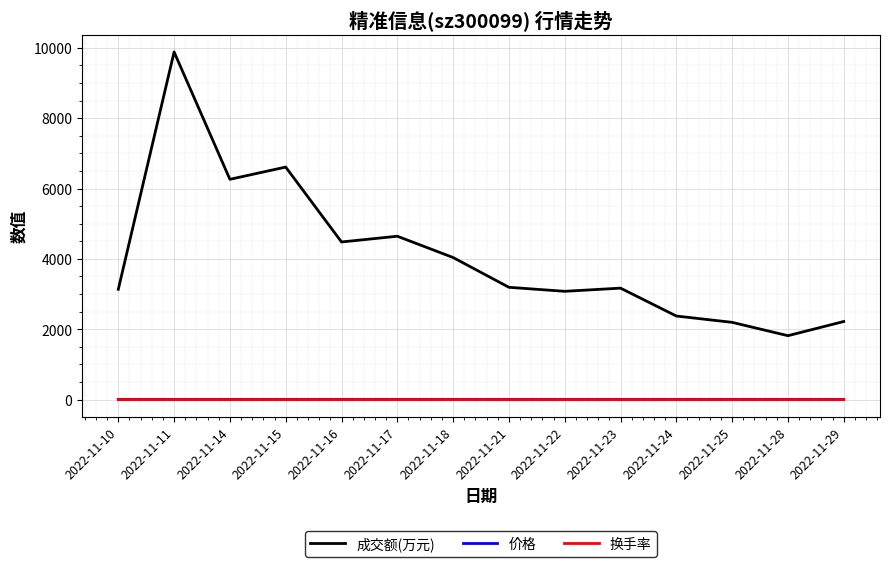

True or false: 价格 and 换手率 cross at least once.

False